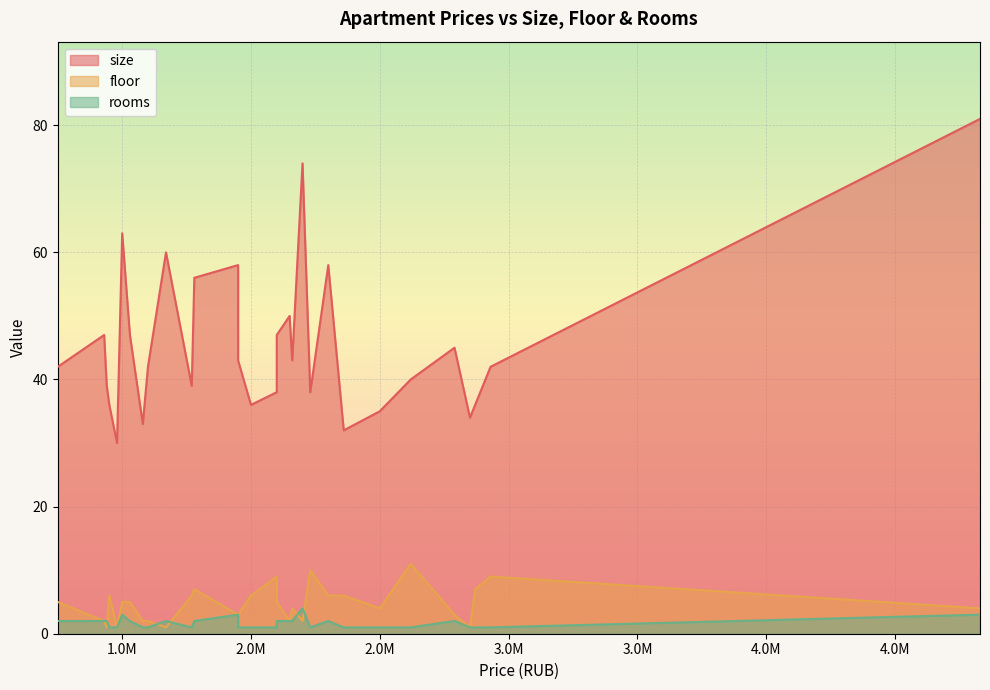

What is the approximate value of floor at 2870000, to the nearest 10?

10